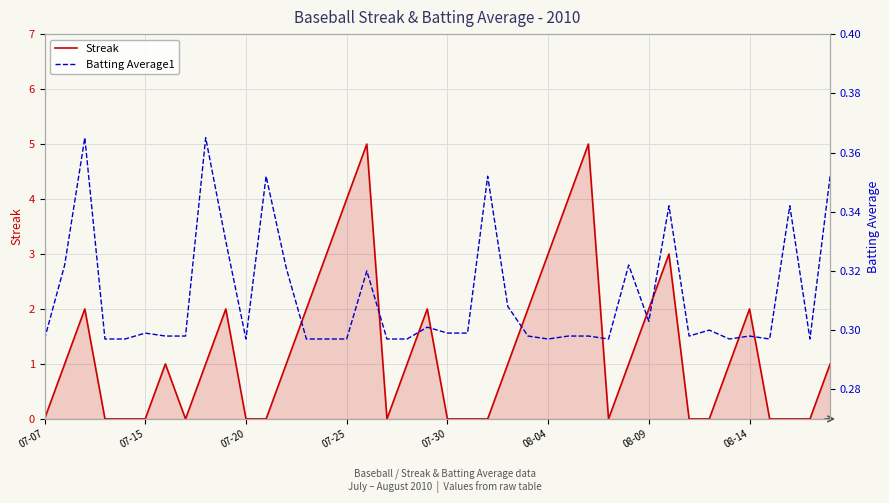

What is the spread (max minus min) of values at 19?

1.7